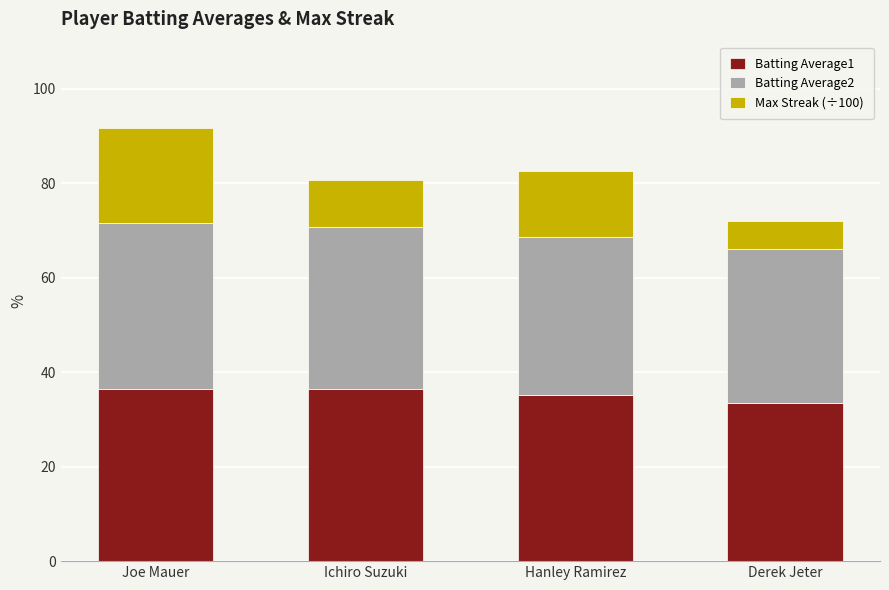

What are all the series names shown in the legend?

Batting Average1, Batting Average2, Max Streak (÷100)